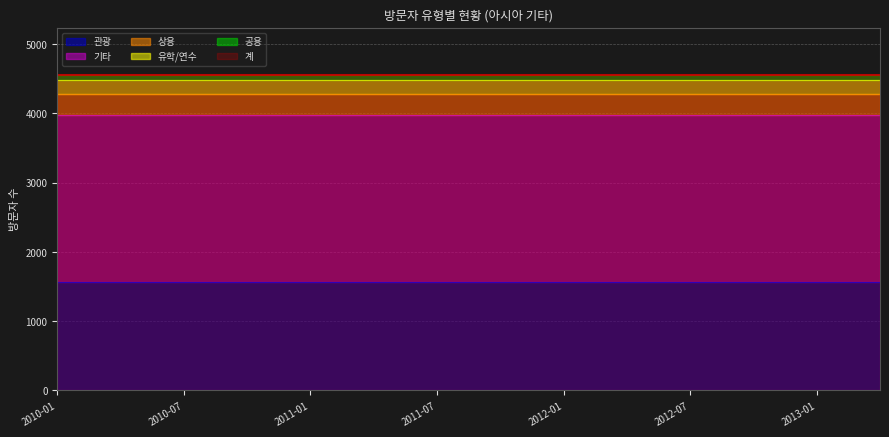

Rank the series at 2011-10 from highest to lowest value.

계, 기타, 관광, 상용, 유학/연수, 공용